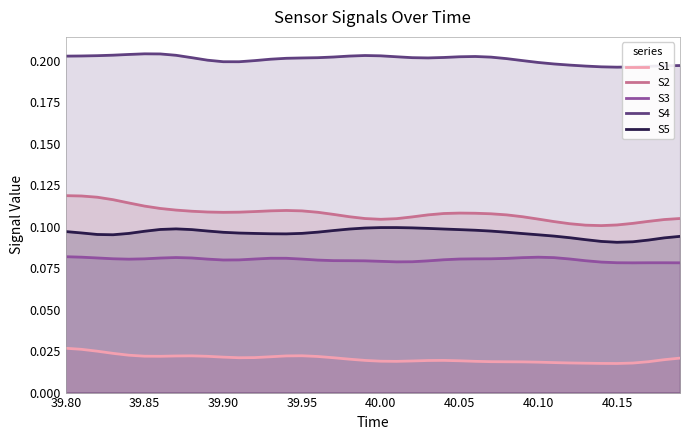

Which series has the widest spread of values?

S2